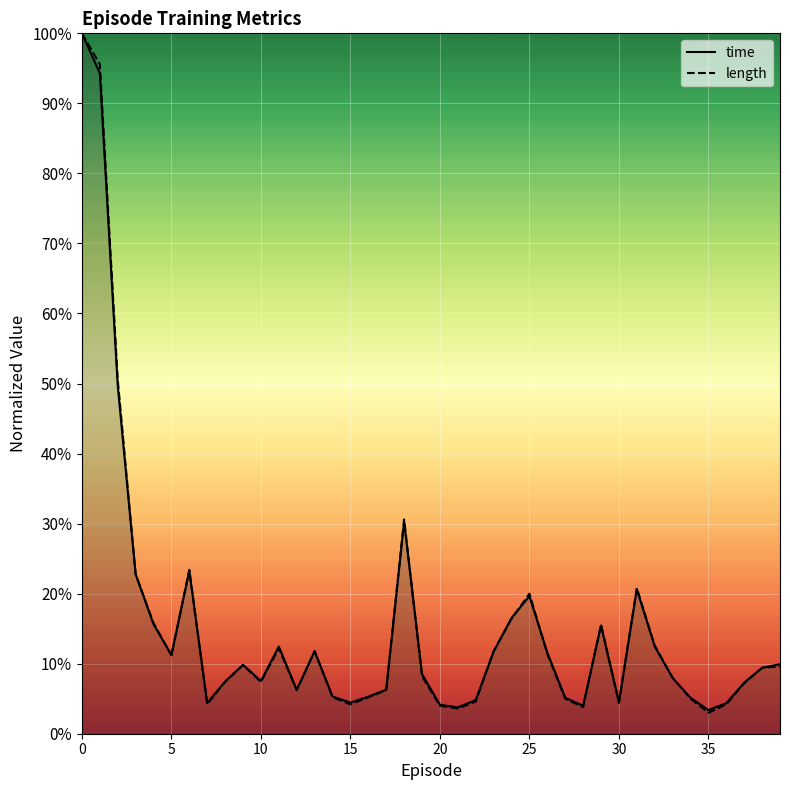

True or false: length has more than 2 interior local peaks.

True